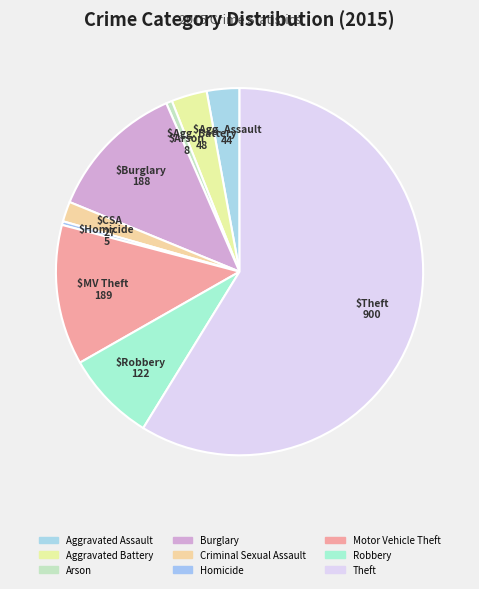

To the nearest percent, what percentage of the pie is Burglary?

12%